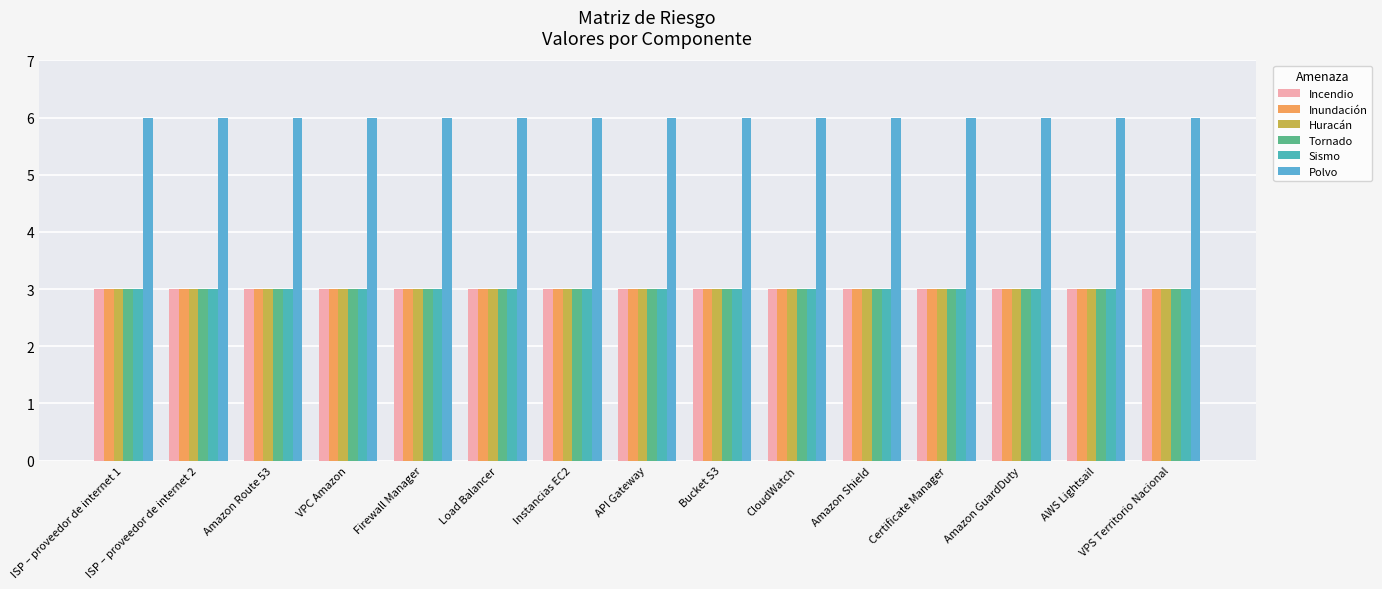

At how many categories does at least one series exceed 5?

15